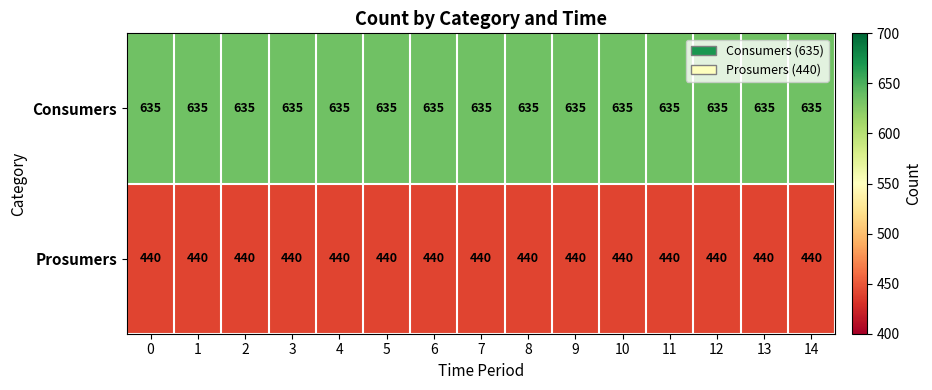

What is the minimum value for Consumers?

635